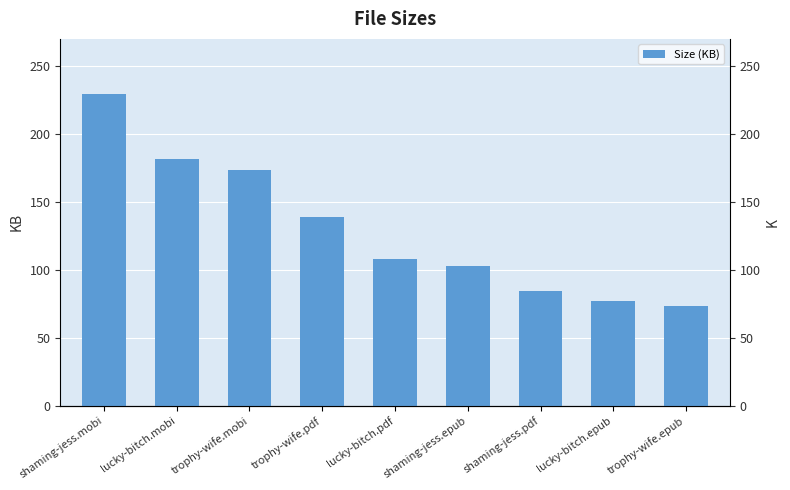

Reading left to right, list all the values displayed in this chart.

229.6	181.3	173.6	138.6	108.1	102.5	84.4	77.0	73.2